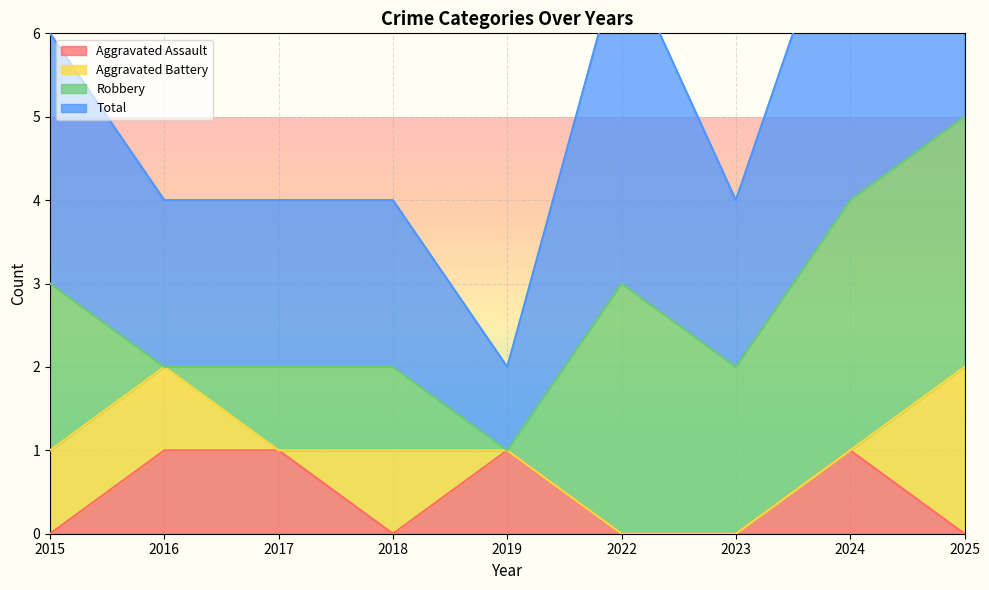

True or false: Total and Aggravated Assault intersect in this chart.

False